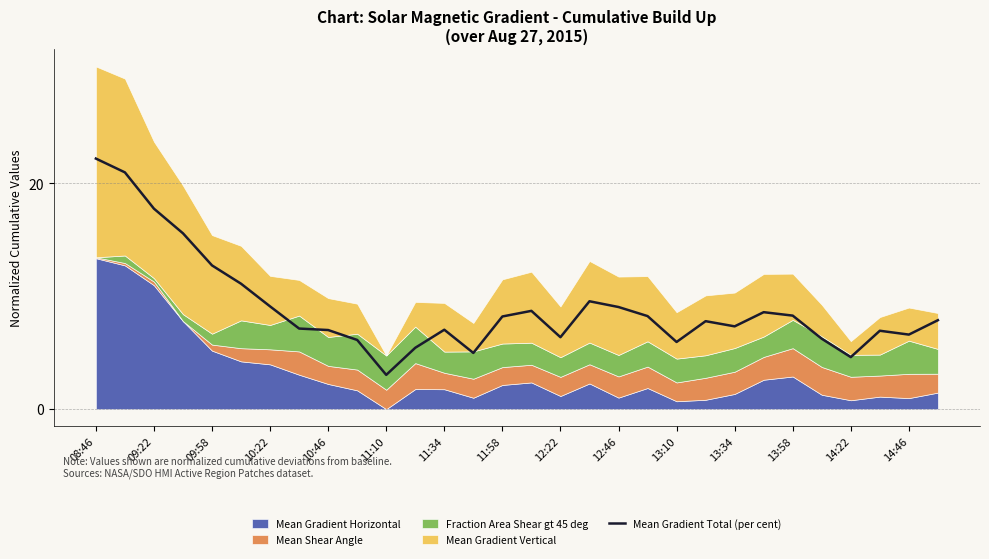

What is the highest value of the Mean Gradient Total (per cent) series?

22.2